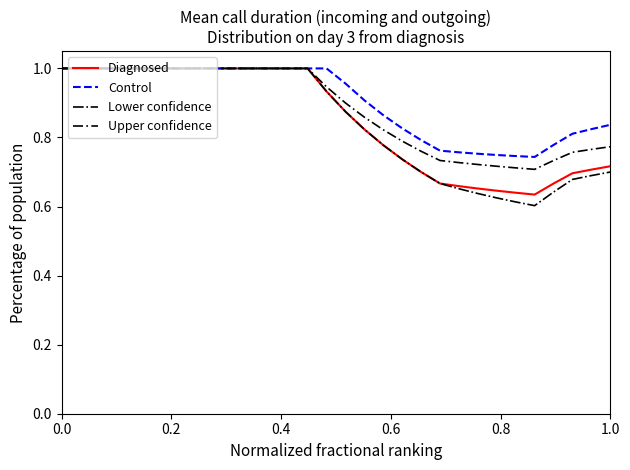

Which series has the widest spread of values?

Lower confidence